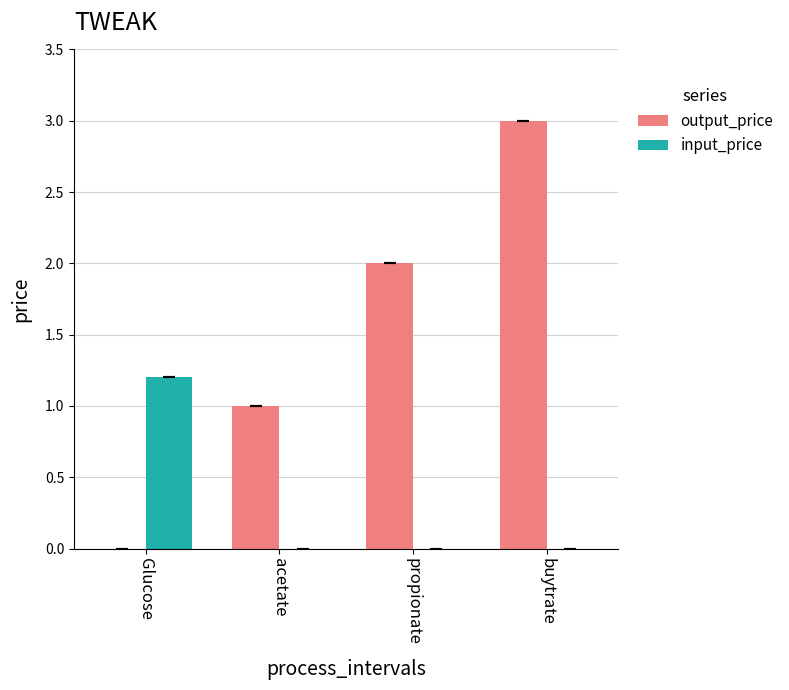

What is the sum of all input_price values?

1.2